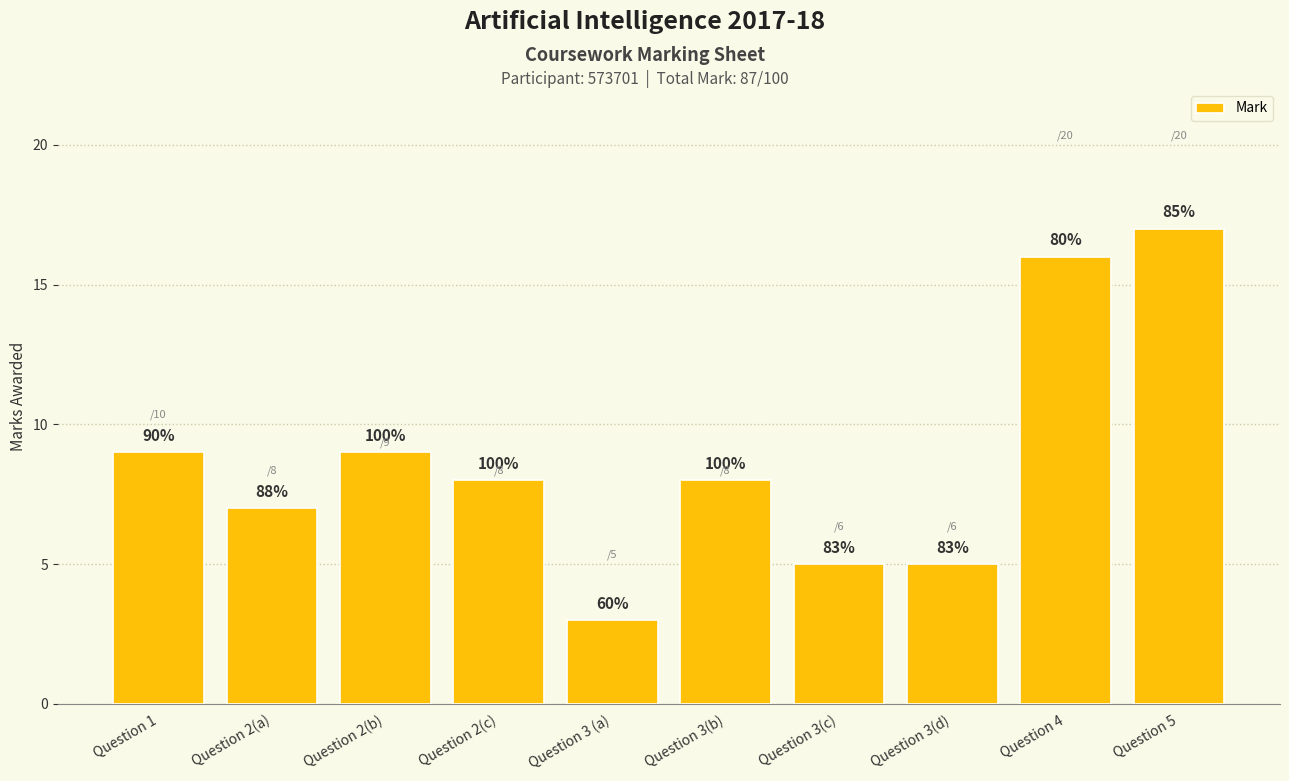

Does the chart contain any negative values?

No